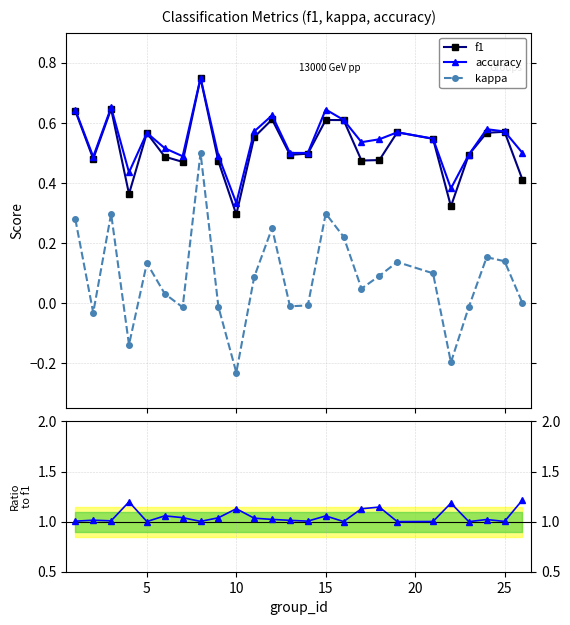

True or false: accuracy has more than 2 points higher than both neighbors.

True